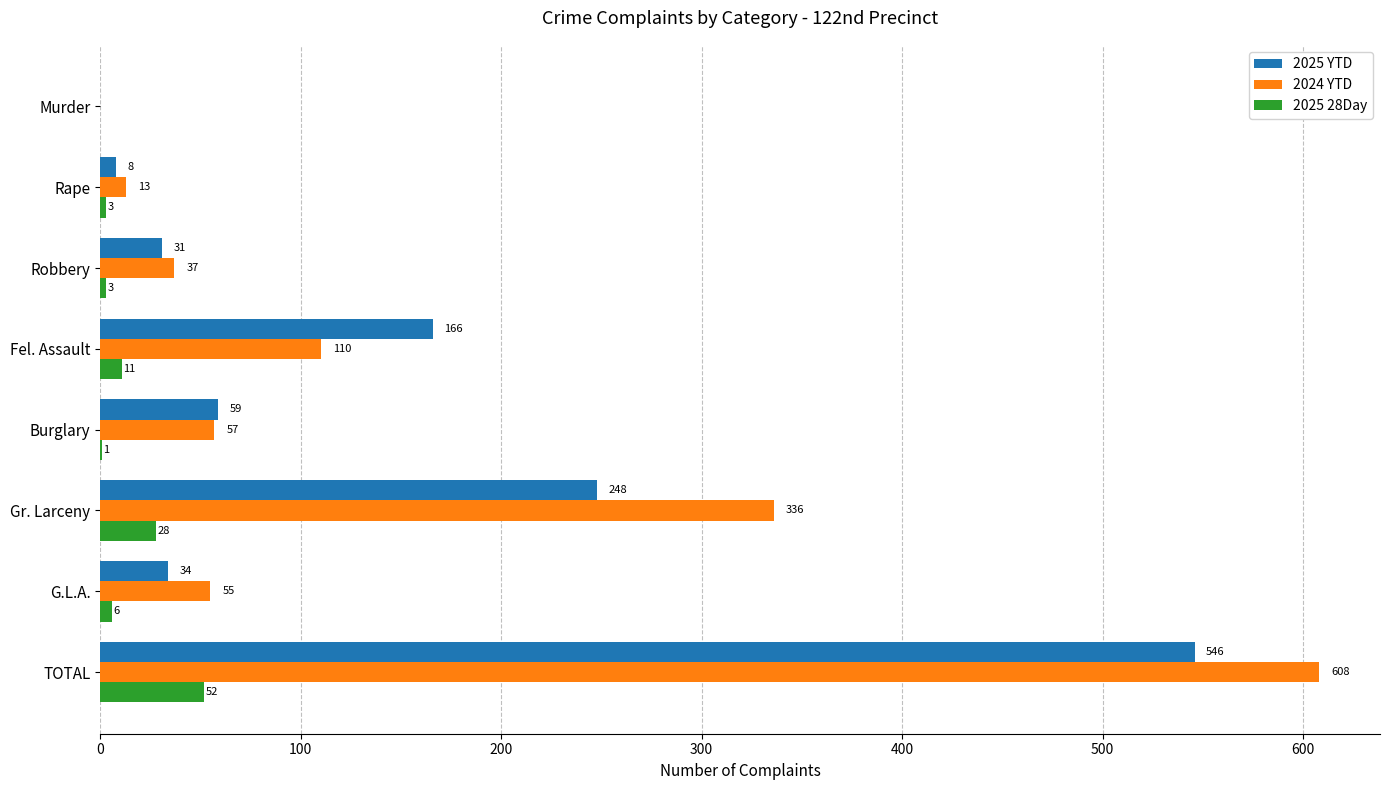

What is the greatest value displayed?

608